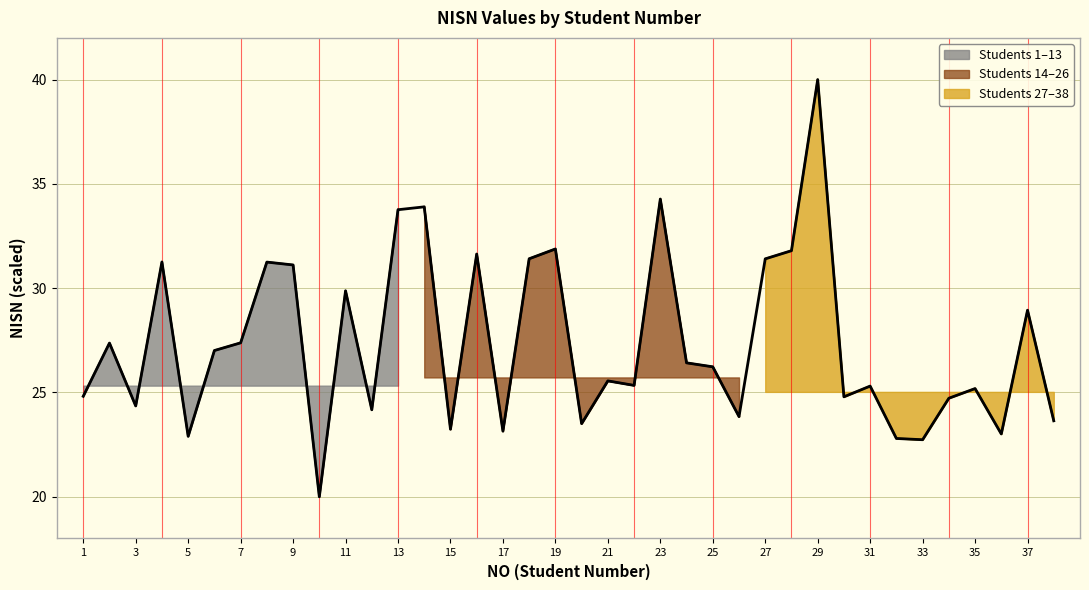

Reading left to right, transcribe all the data shown in this chart.

1=24.8	2=27.4	3=24.4	4=31.3	5=22.9	6=27.0	7=27.4	8=31.3	9=31.1	10=20.0	11=29.9	12=24.2	13=33.8	14=33.9	15=23.2	16=31.6	17=23.1	18=31.4	19=31.9	20=23.5	21=25.6	22=25.3	23=34.3	24=26.4	25=26.2	26=23.8	27=31.4	28=31.8	29=40.0	30=24.8	31=25.3	32=22.8	33=22.7	34=24.7	35=25.2	36=23.0	37=28.9	38=23.6